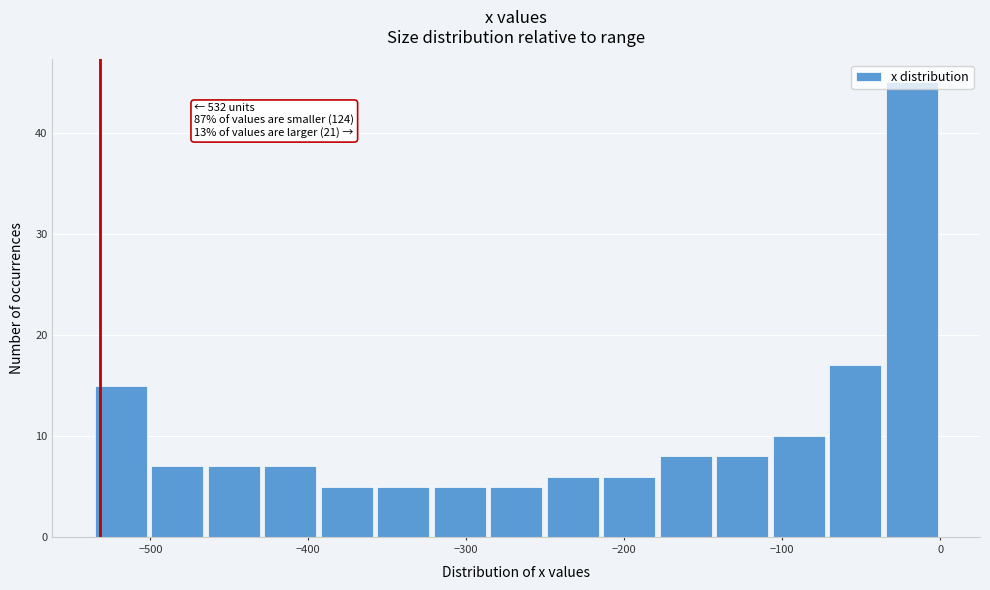

Read against the x-axis, roughly where is the centre of the tallest bar?

-20